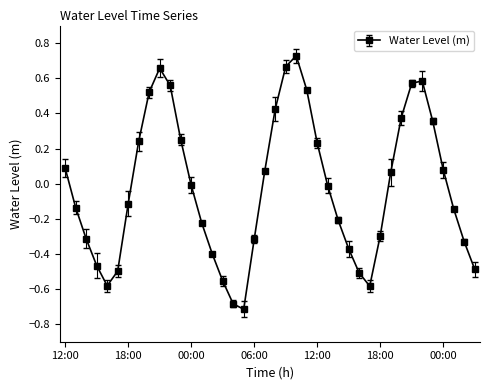

What is the difference between the maximum and second lowest values?

1.4